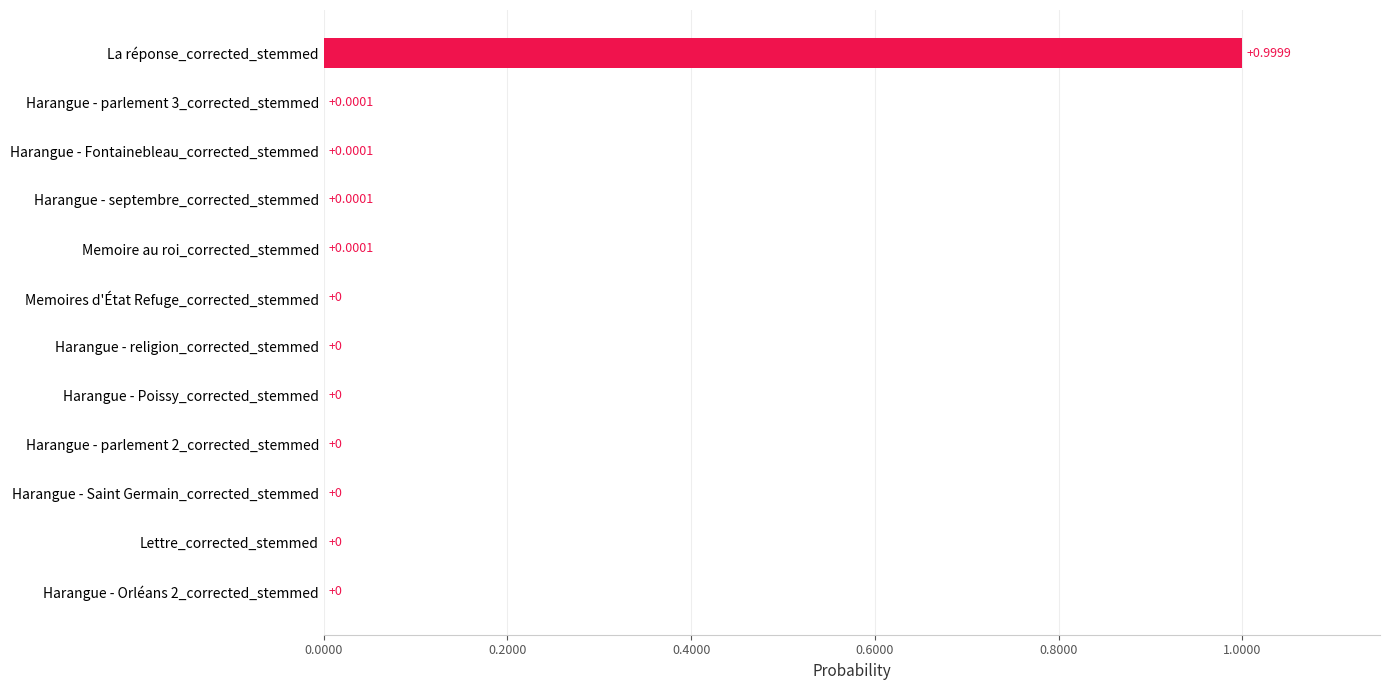

What is the sum of all values?

1.0